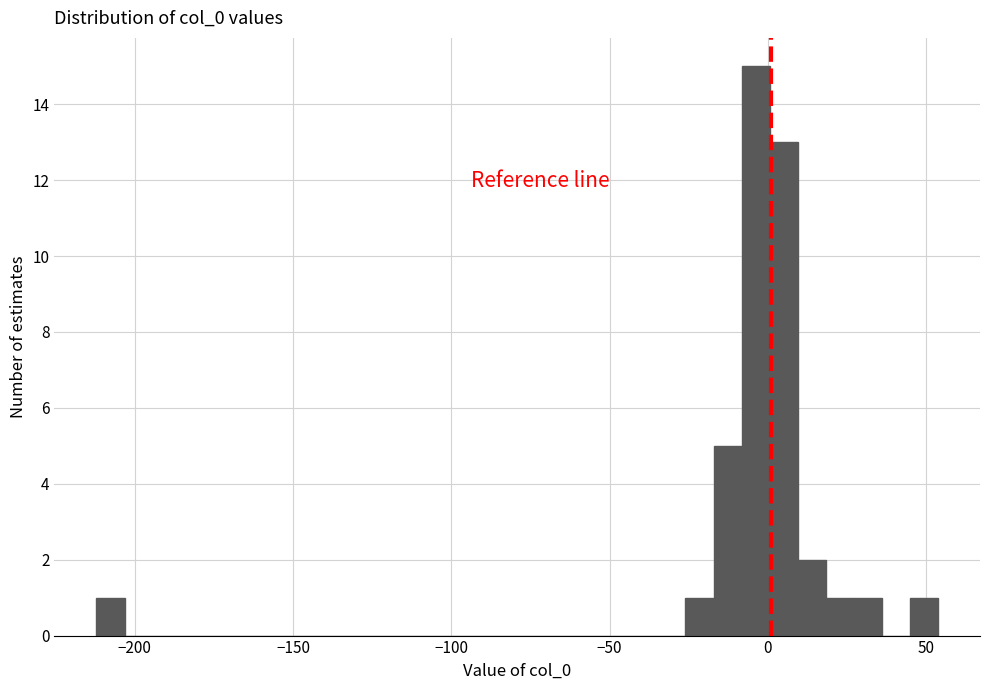

Read against the x-axis, roughly where is the centre of the tallest bar?

-5